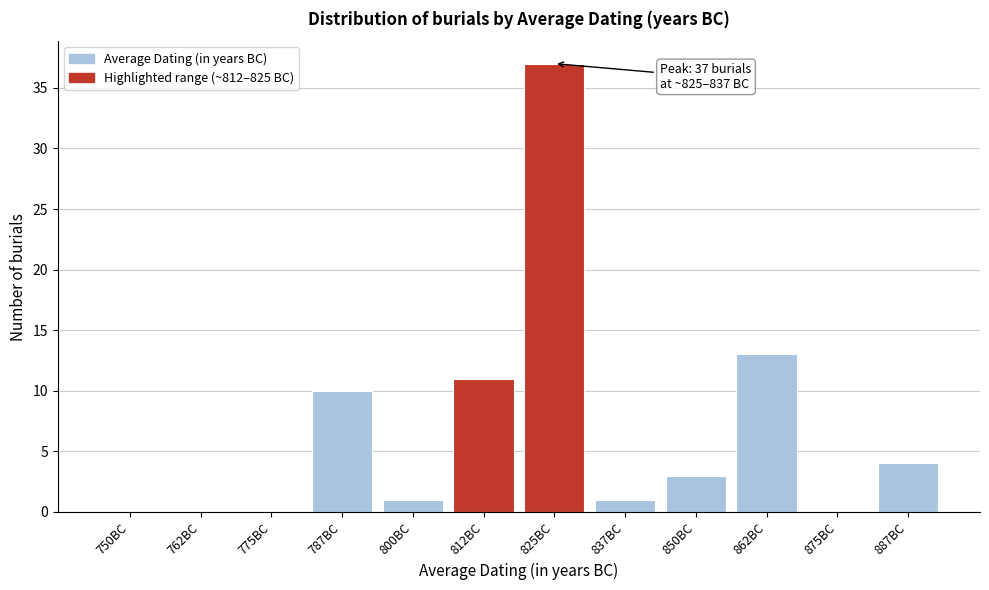

Reading left to right, list all the values displayed in this chart.

750BC=0	762BC=0	775BC=0	787BC=10	800BC=1	812BC=11	825BC=37	837BC=1	850BC=3	862BC=13	875BC=0	887BC=4